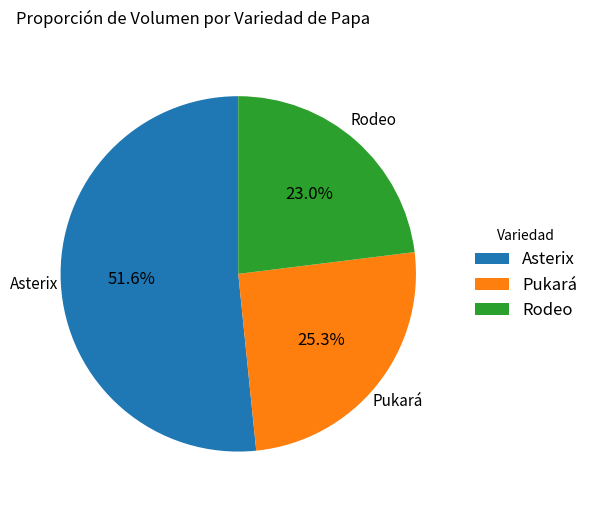

What is the ratio of the value at Pukará to the value at Rodeo?

1.1